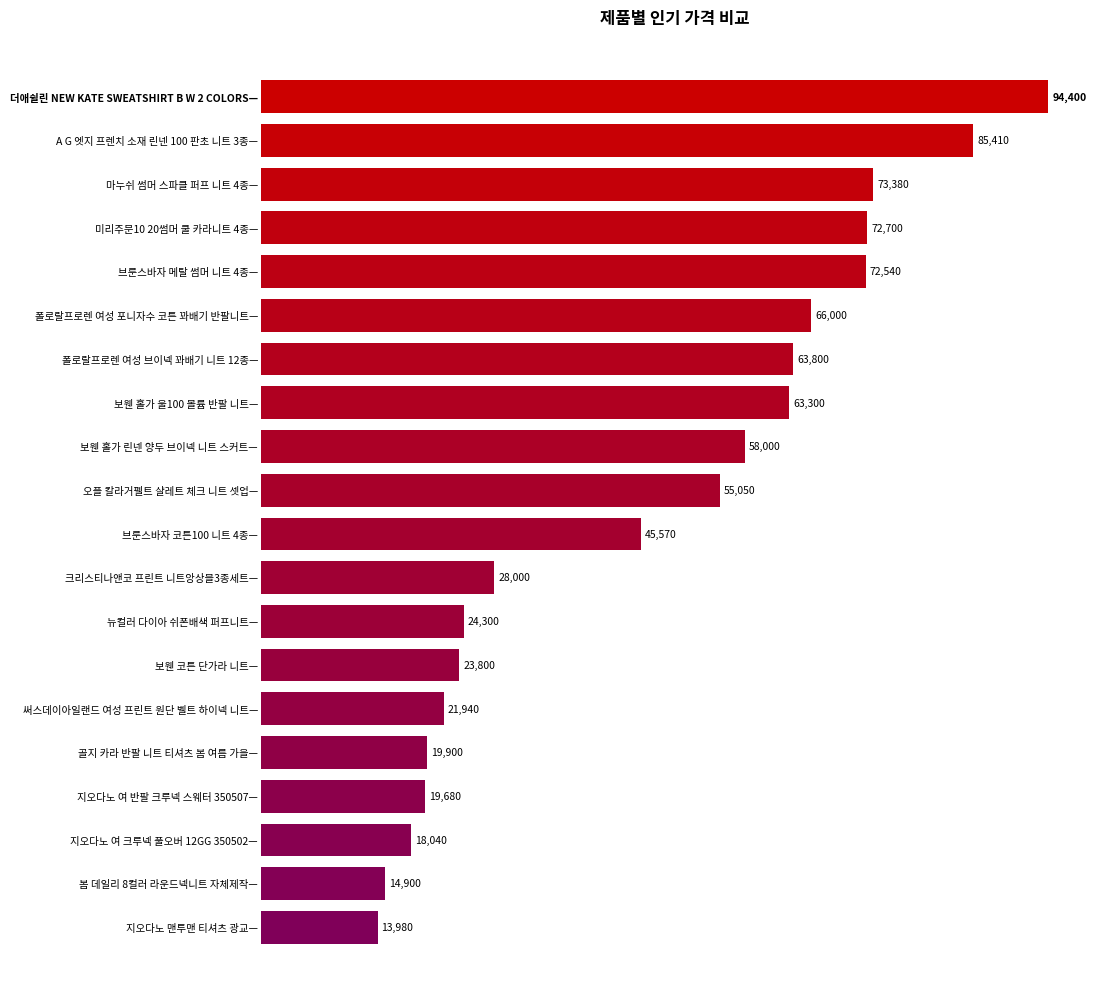

Rank the categories by value from highest to lowest.

더애쉴린 NEW KATE SWEATSHIRT B W 2 COLORS—, A G 엣지 프렌치 소재 린넨 100 판초 니트 3종—, 마누쉬 썸머 스파클 퍼프 니트 4종—, 미리주문10 20썸머 쿨 카라니트 4종—, 브룬스바자 메탈 썸머 니트 4종—, 폴로랄프로렌 여성 포니자수 코튼 꽈배기 반팔니트—, 폴로랄프로렌 여성 브이넥 꽈배기 니트 12종—, 보웬 홀가 울100 볼륨 반팔 니트—, 보웬 홀가 린넨 양두 브이넥 니트 스커트—, 오플 칼라거펠트 샬레트 체크 니트 셋업—, 브룬스바자 코튼100 니트 4종—, 크리스티나앤코 프린트 니트앙상블3종세트—, 뉴컬러 다이아 쉬폰배색 퍼프니트—, 보웬 코튼 단가라 니트—, 써스데이아일랜드 여성 프린트 원단 벨트 하이넥 니트—, 골지 카라 반팔 니트 티셔츠 봄 여름 가을—, 지오다노 여 반팔 크루넥 스웨터 350507—, 지오다노 여 크루넥 풀오버 12GG 350502—, 봄 데일리 8컬러 라운드넥니트 자체제작—, 지오다노 맨투맨 티셔츠 광교—